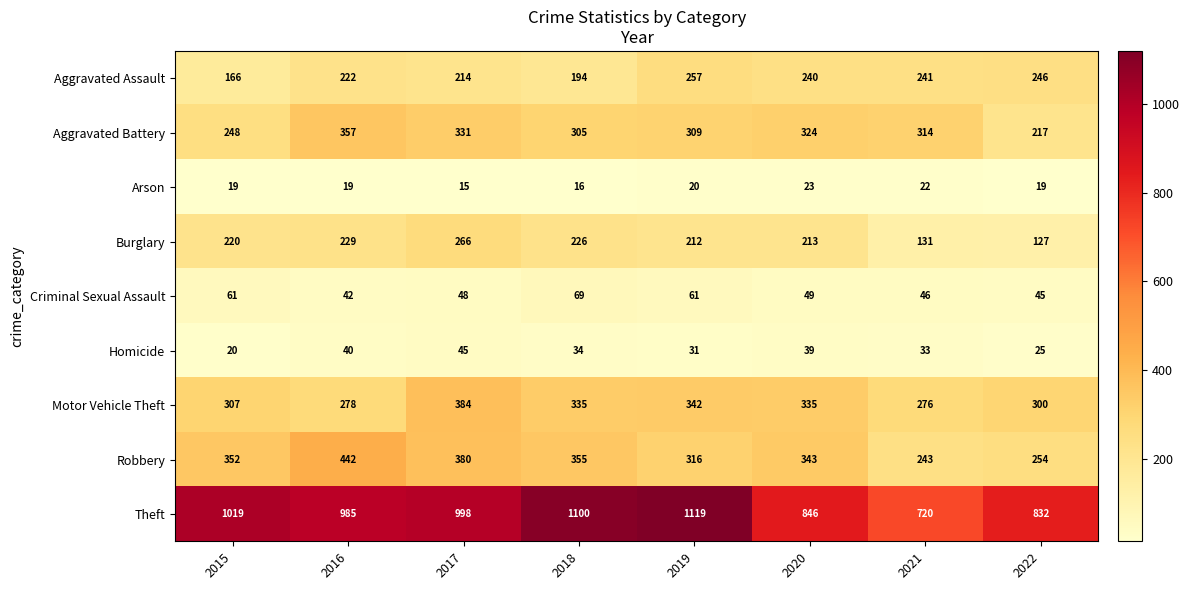

Read the Aggravated Assault value at 2019, to the nearest 5.

255